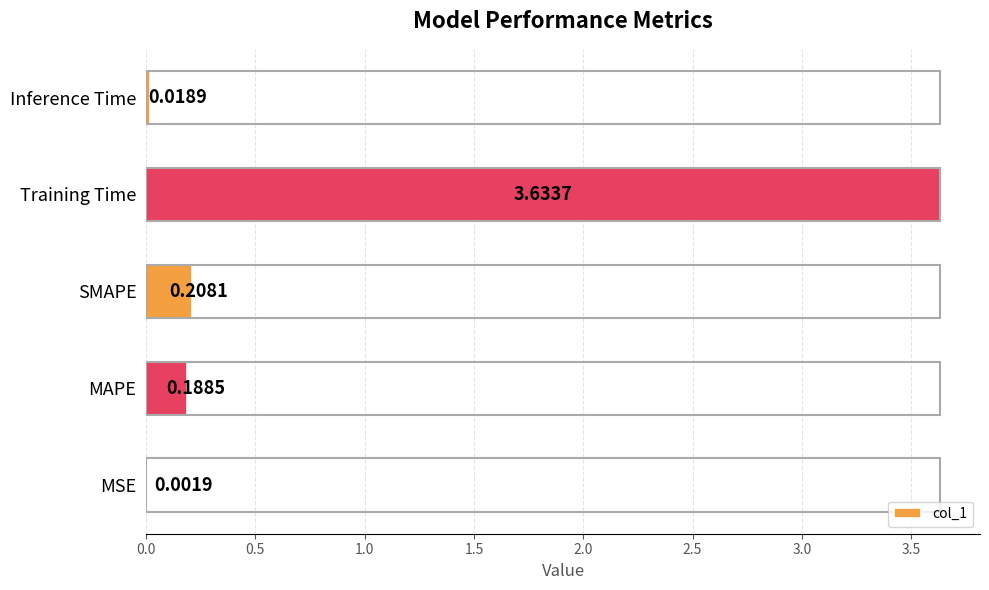

Which label corresponds to the largest value in the chart?

Training Time